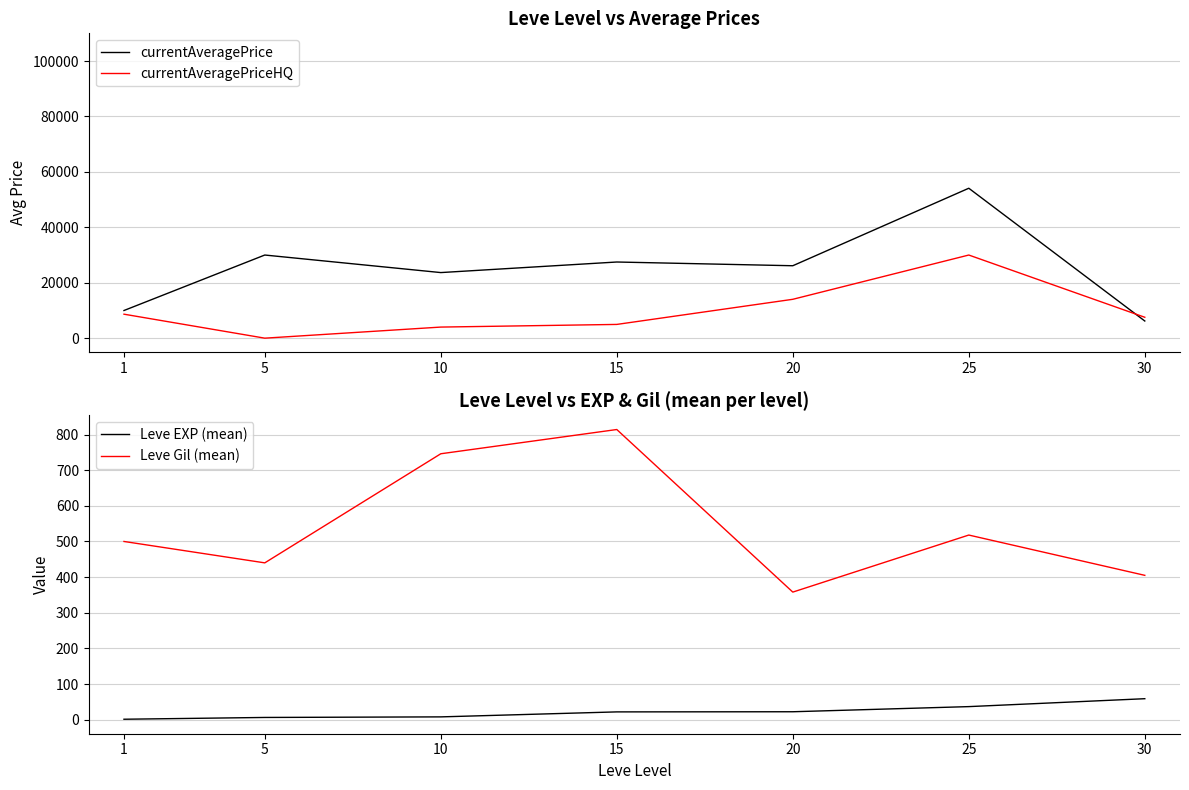

At how many categories does at least one series exceed 40254?

1